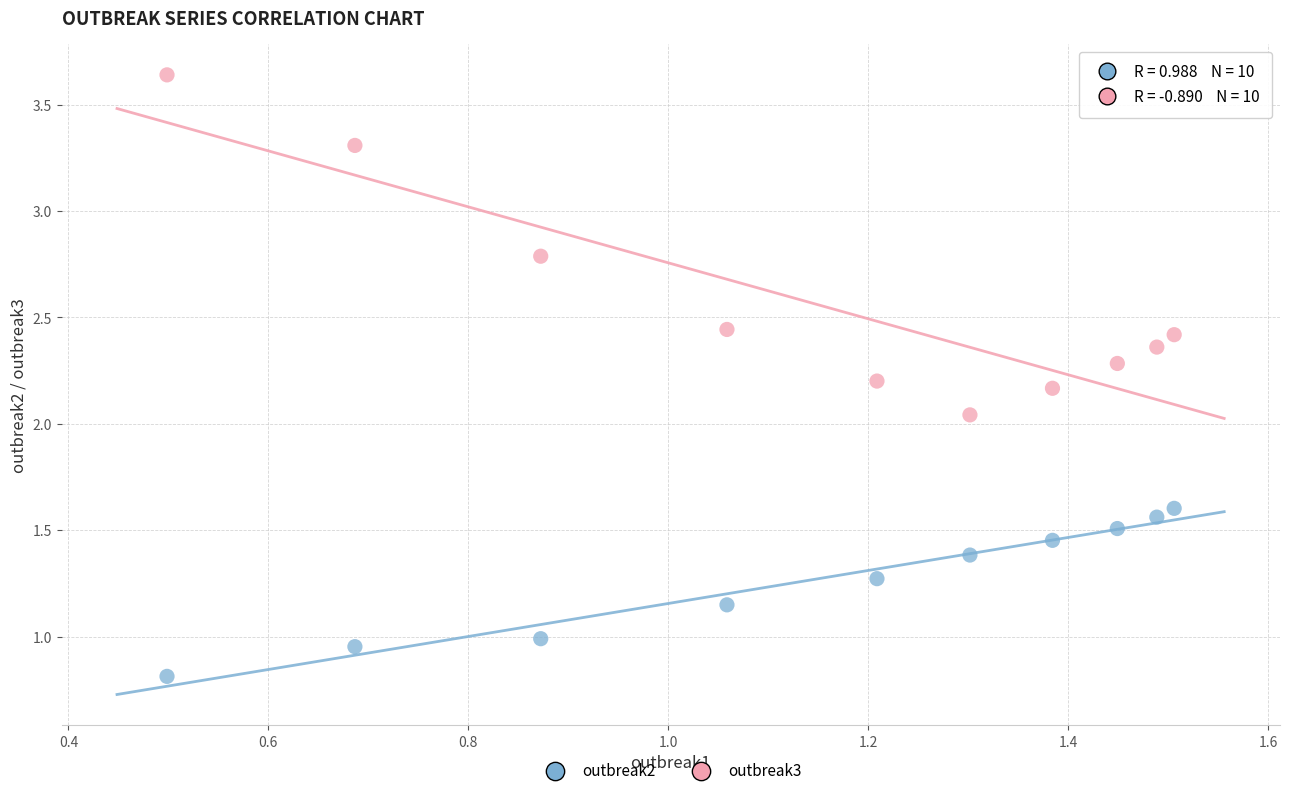

What are all the series names shown in the legend?

outbreak2, outbreak3